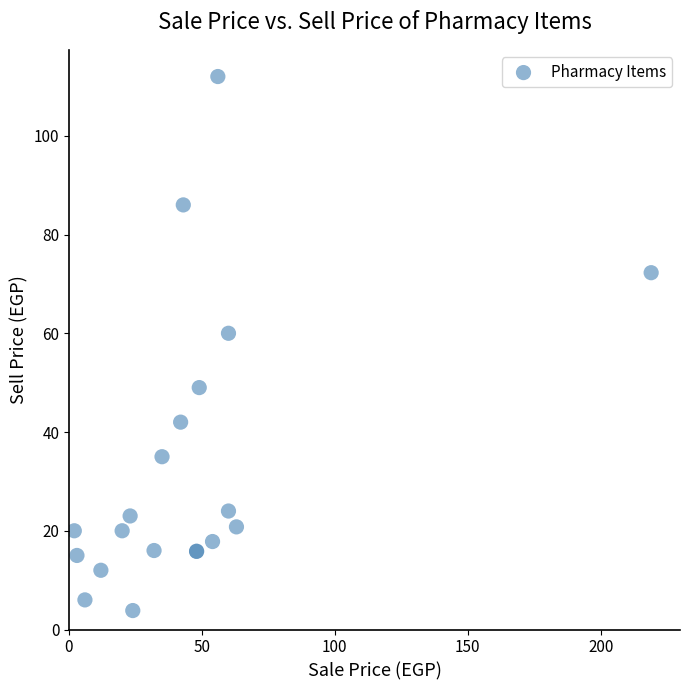

What Y value in the scatter plot is closest to 57?

60.0